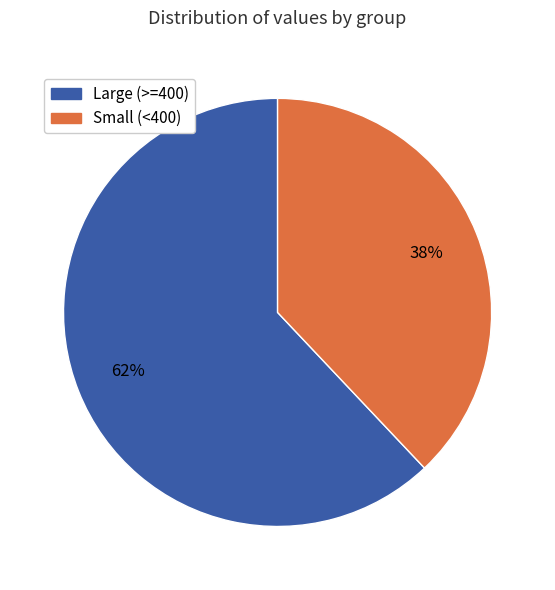

Between Small (<400) and Large (>=400), which is larger?

Large (>=400)